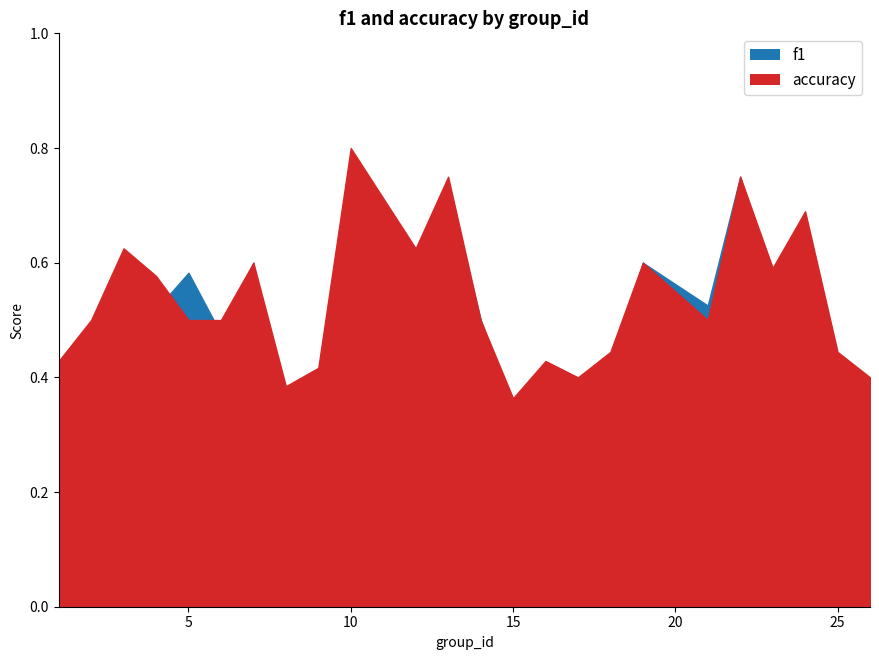

Reading left to right, list all the values displayed in this chart.

f1: 1=0.4	2=0.5	3=0.5	4=0.5	5=0.6	6=0.5	7=0.6	8=0.2	9=0.4	10=0.8	12=0.5	13=0.7	14=0.5	15=0.3	16=0.3	17=0.2	18=0.4	19=0.6	21=0.5	22=0.8	23=0.6	24=0.7	25=0.4	26=0.2
accuracy: 1=0.4	2=0.5	3=0.6	4=0.6	5=0.5	6=0.5	7=0.6	8=0.4	9=0.4	10=0.8	12=0.6	13=0.8	14=0.5	15=0.4	16=0.4	17=0.4	18=0.4	19=0.6	21=0.5	22=0.8	23=0.6	24=0.7	25=0.4	26=0.4